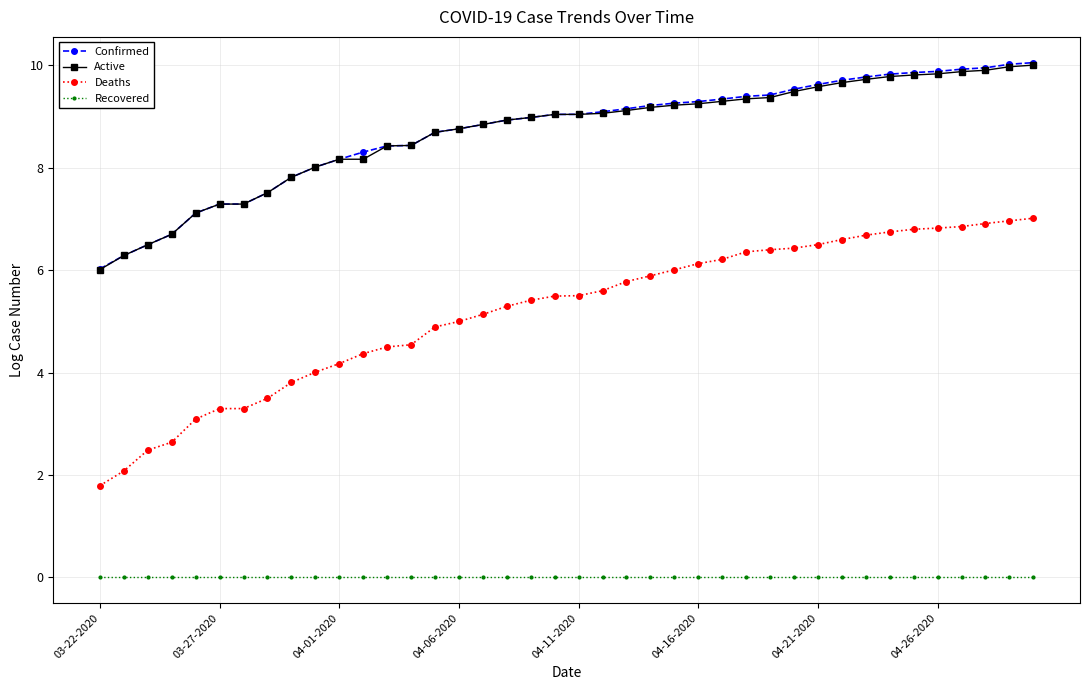

What is the value of the Active point at the 20th from the left?

9.0